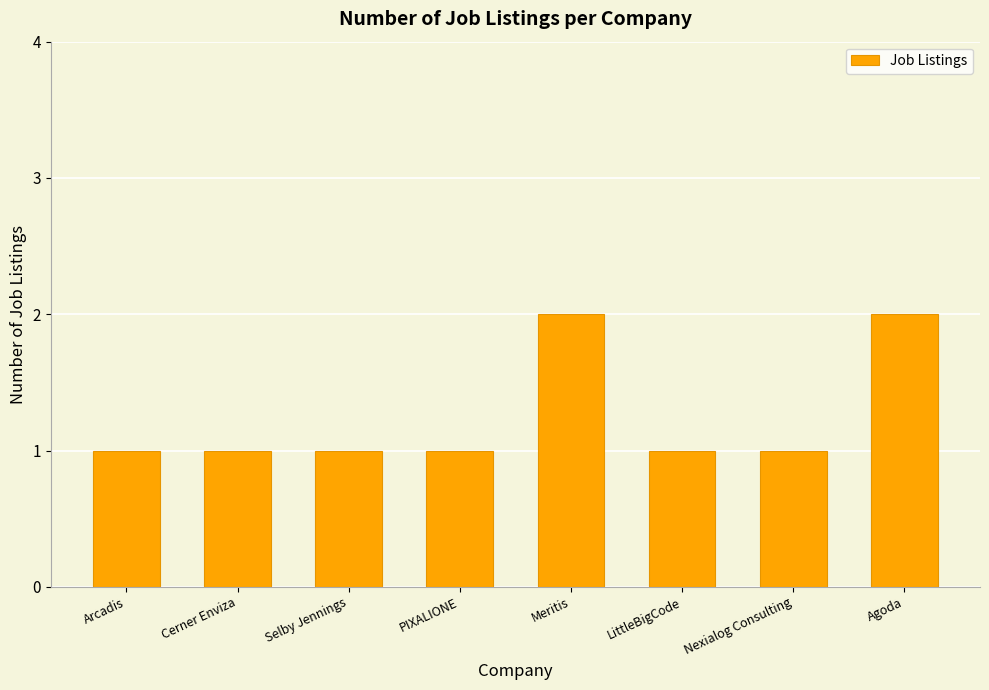

What position from the left is Cerner Enviza?

2